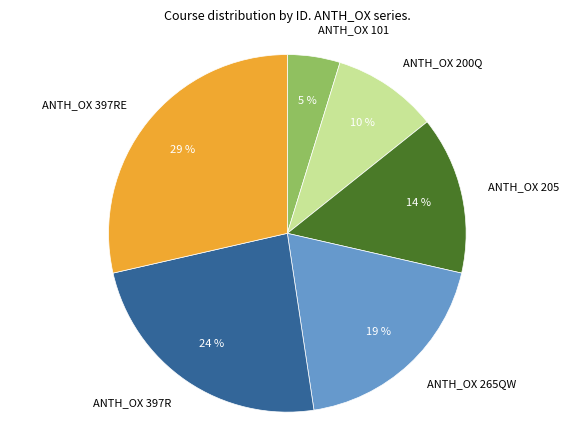

Is the sum of ANTH_OX 397R and ANTH_OX 101 greater than half?

No